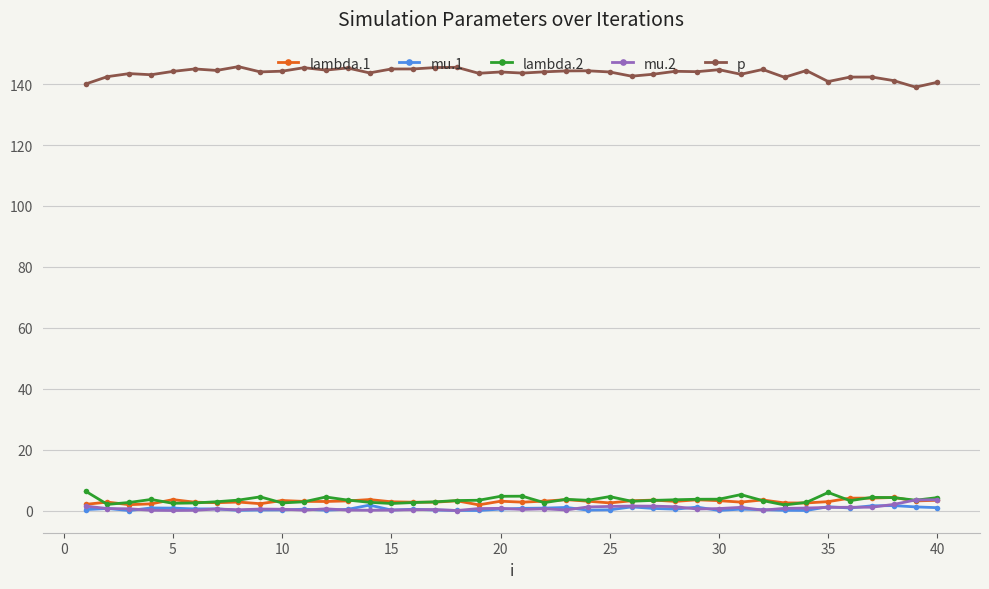

What is the difference between the maximum and minimum values in the mu.1 series?

1.8